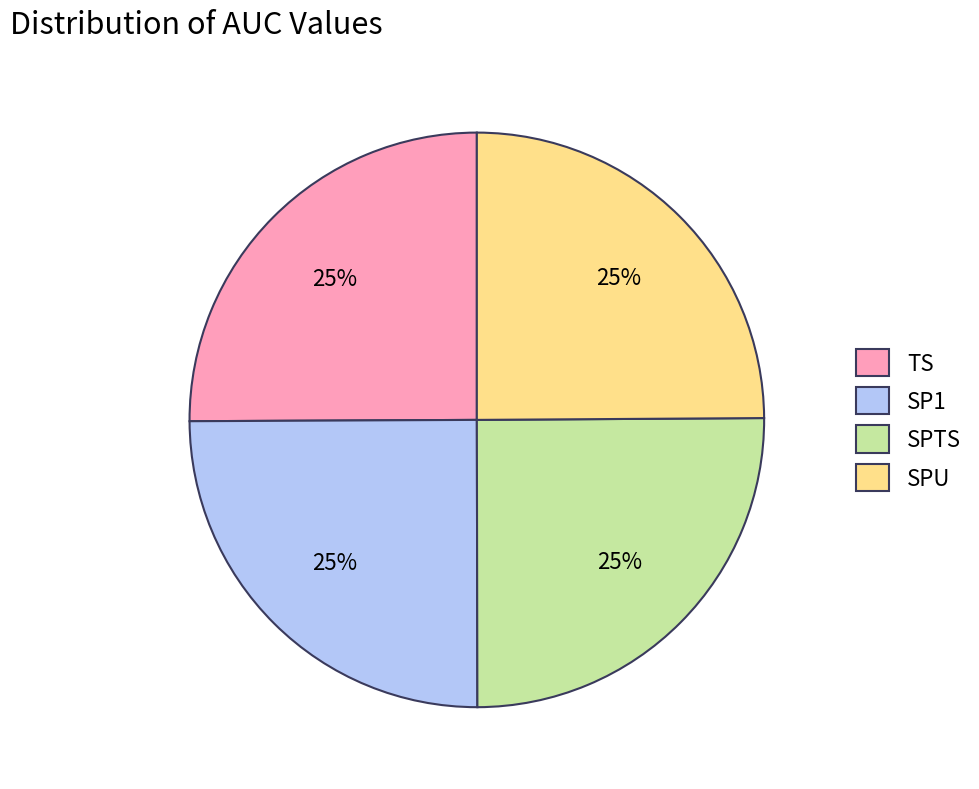

How many slices are in this pie chart?

4